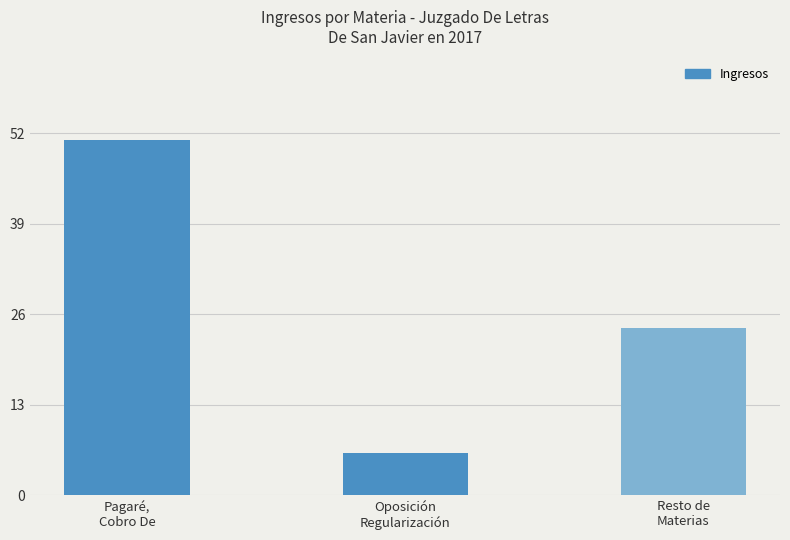

Which label corresponds to the smallest value in the chart?

Oposición
Regularización